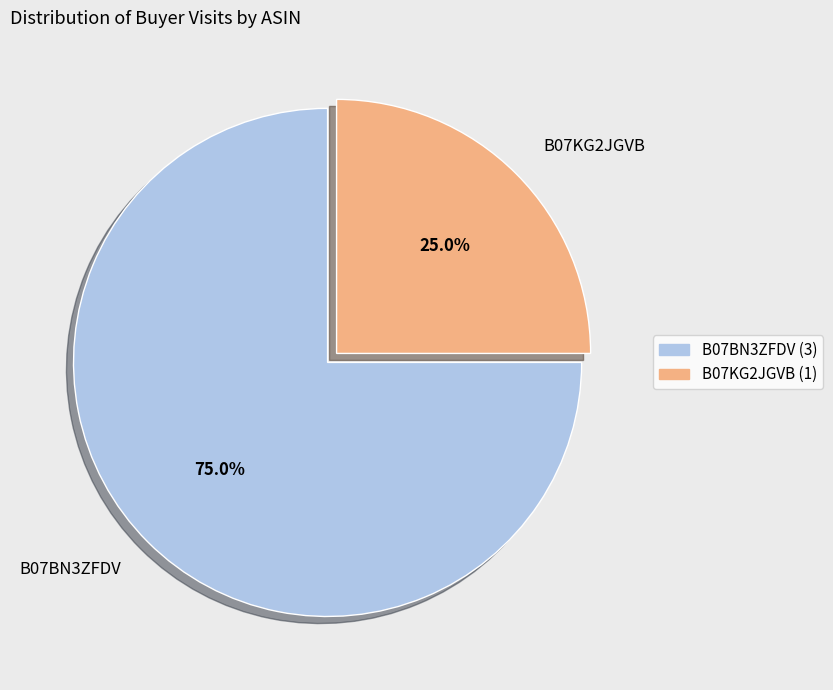

The B07BN3ZFDV slice represents 65% of the pie. True or false?

False